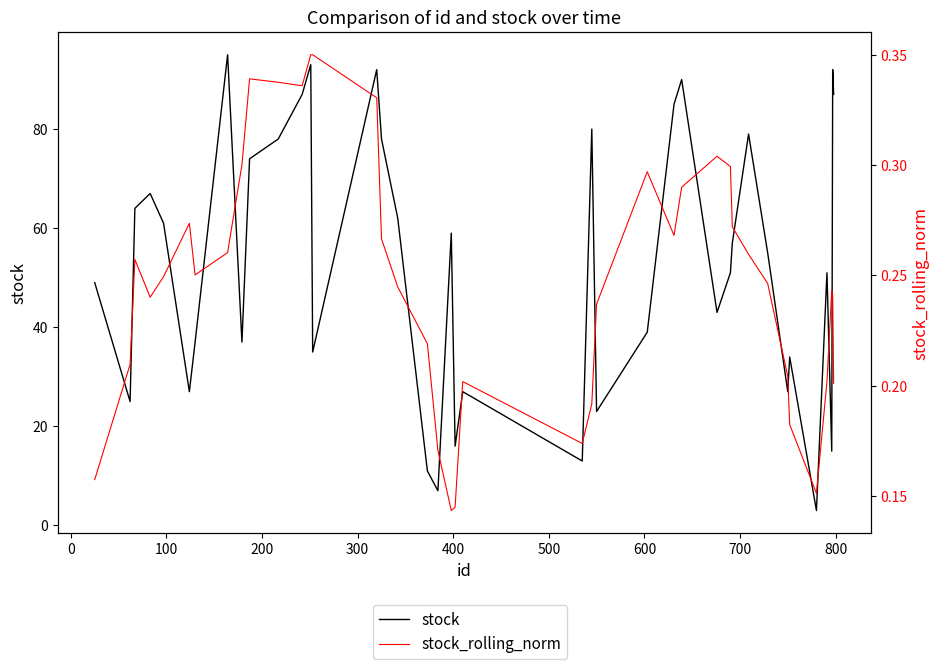

Count the stock_rolling_norm values in the range 0 to 1.

40